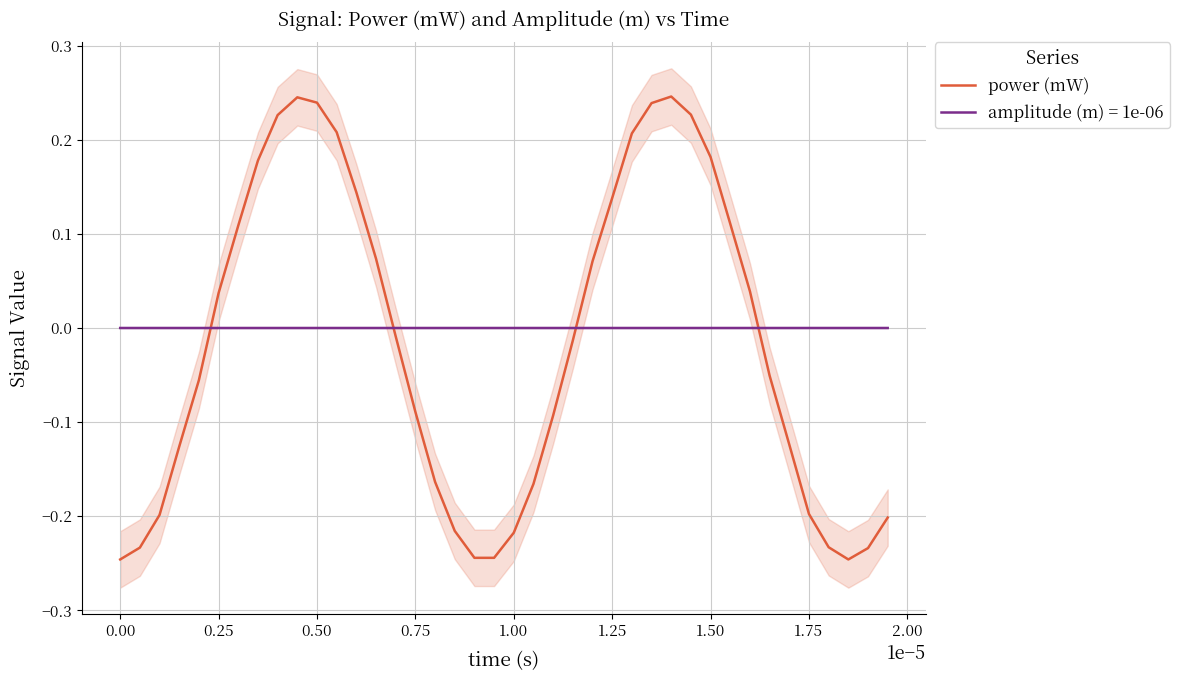

At which label does power (mW) first exceed 0?

0.25